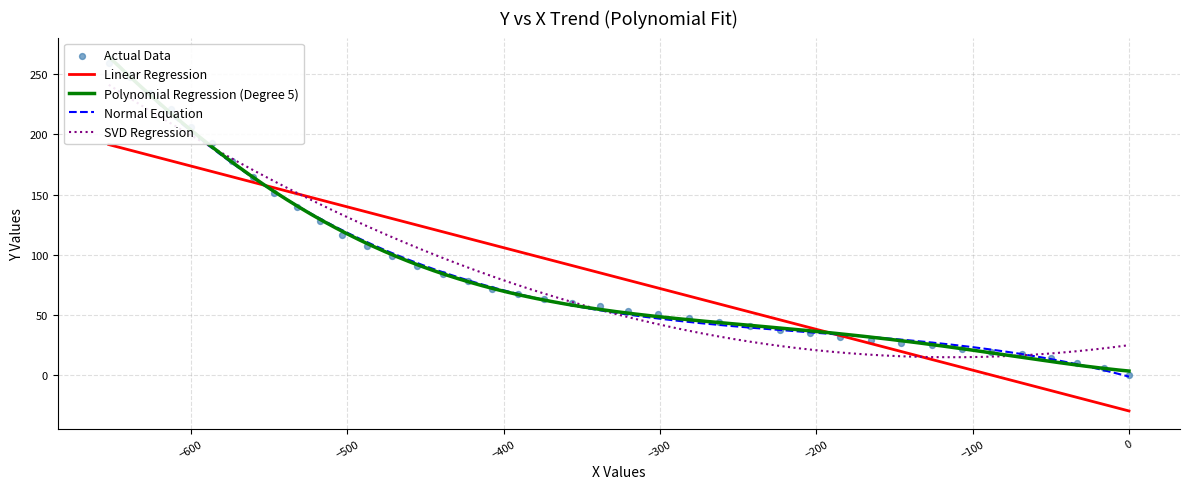

What is the highest value of the Linear Regression series?

191.6